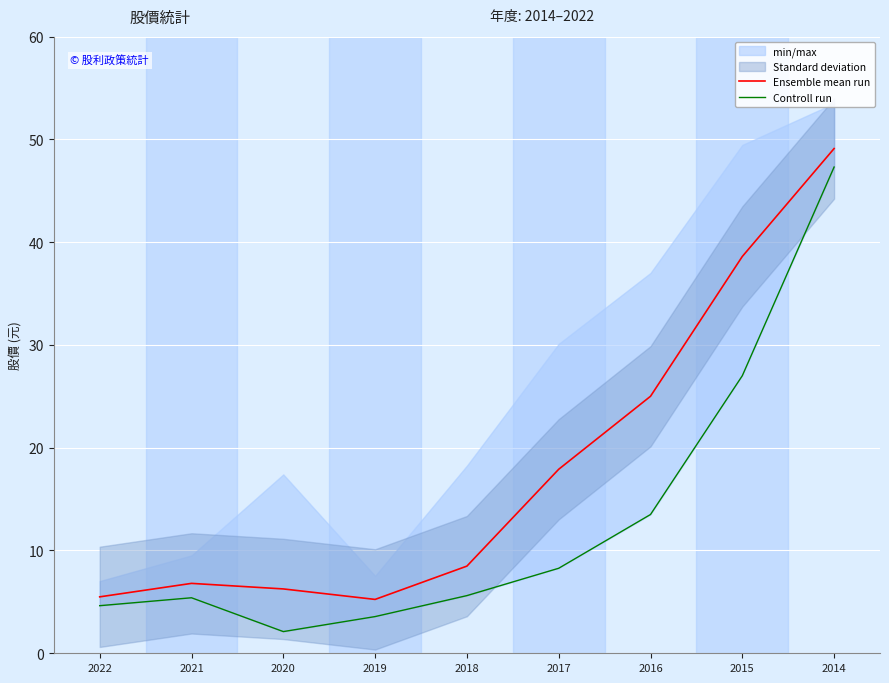

Reading left to right, what are all the values shown in this chart?

Ensemble mean run: 2022=5.5	2021=6.8	2020=6.3	2019=5.2	2018=8.5	2017=17.9	2016=25.0	2015=38.6	2014=49.1
Controll run: 2022=4.6	2021=5.4	2020=2.1	2019=3.6	2018=5.6	2017=8.3	2016=13.5	2015=27.0	2014=47.3